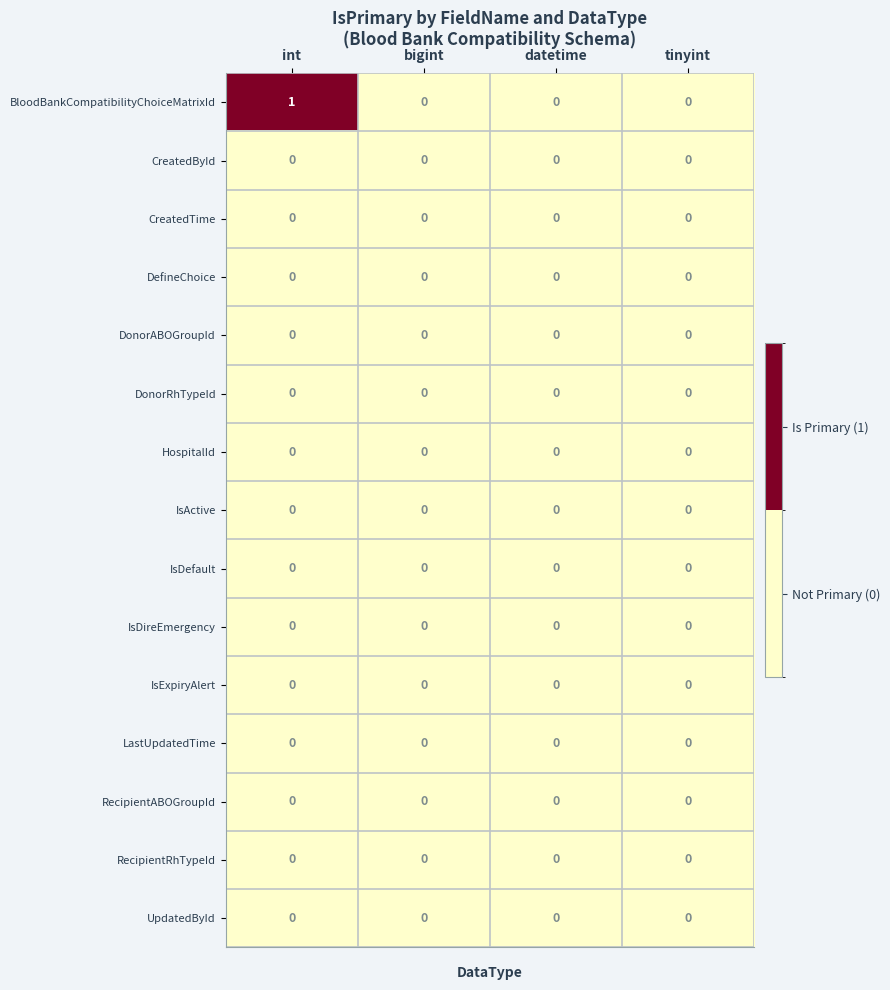

At which category is the sum across all series the highest?

int